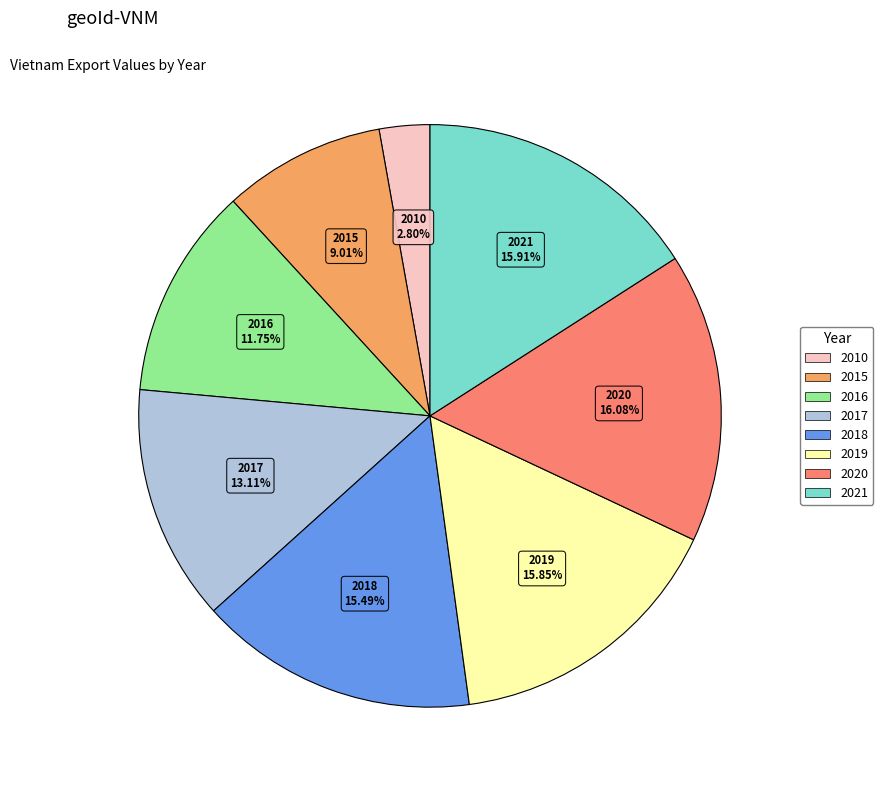

Which slice is the smallest?

2010